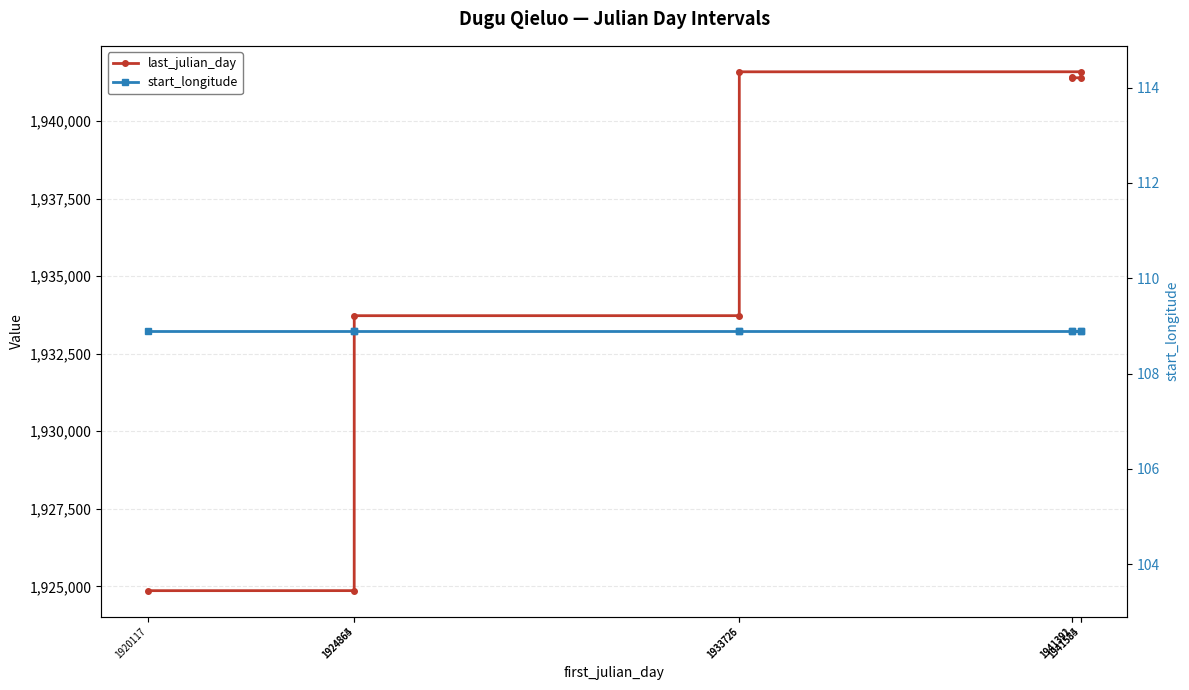

The value of last_julian_day at 1924865 is 1933725.0. True or false?

True